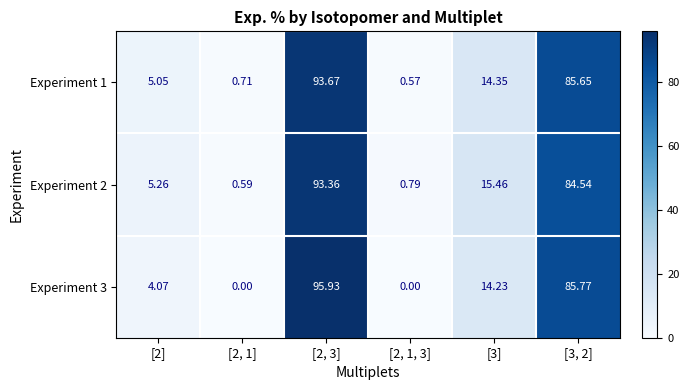

Reading left to right, list all the values displayed in this chart.

Experiment 1: [2]=5.0	[2, 1]=0.7	[2, 3]=93.7	[2, 1, 3]=0.6	[3]=14.3	[3, 2]=85.7
Experiment 2: [2]=5.3	[2, 1]=0.6	[2, 3]=93.4	[2, 1, 3]=0.8	[3]=15.5	[3, 2]=84.5
Experiment 3: [2]=4.1	[2, 1]=0.0	[2, 3]=95.9	[2, 1, 3]=0.0	[3]=14.2	[3, 2]=85.8